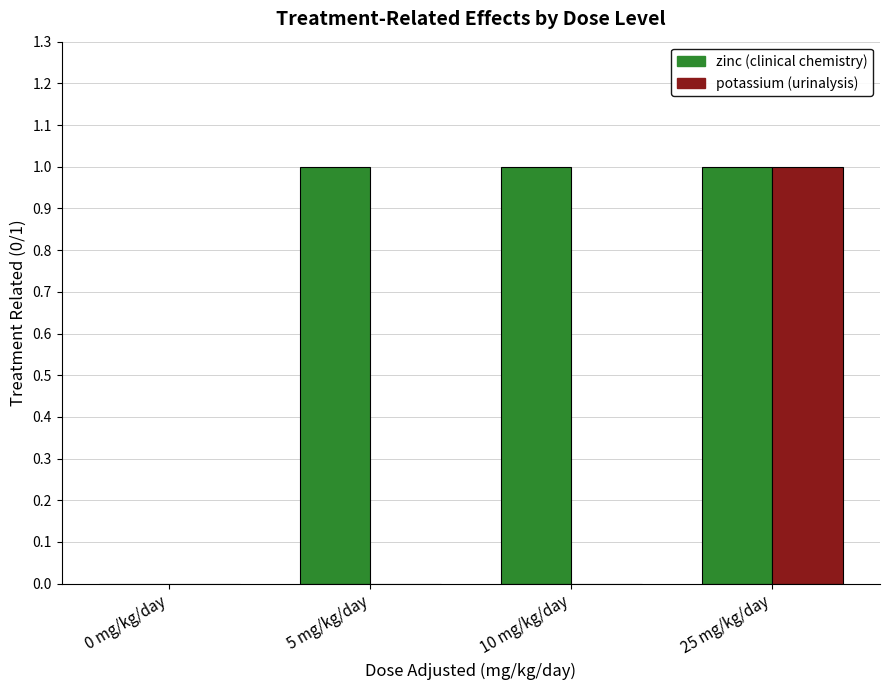

At which label does potassium (urinalysis) reach its peak?

25 mg/kg/day